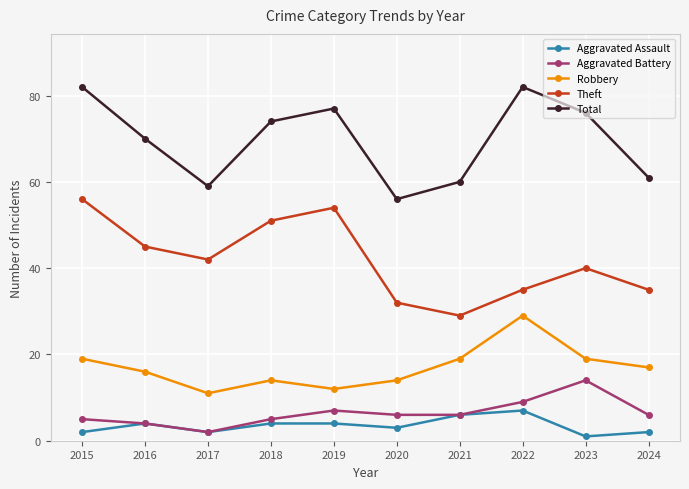

Where is the first local minimum for Aggravated Battery?

2017